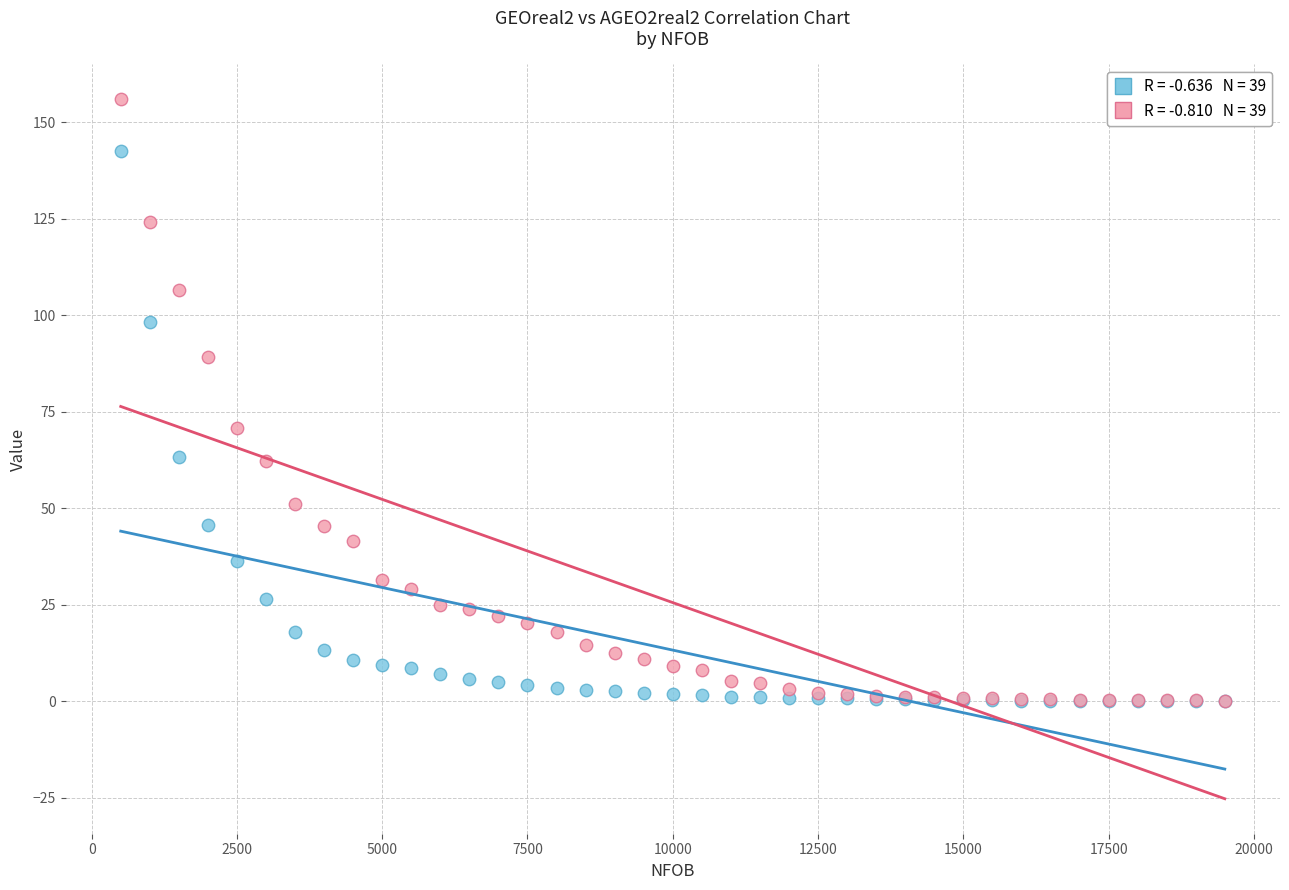

Across all series, what Y value is closest to 77?

70.8